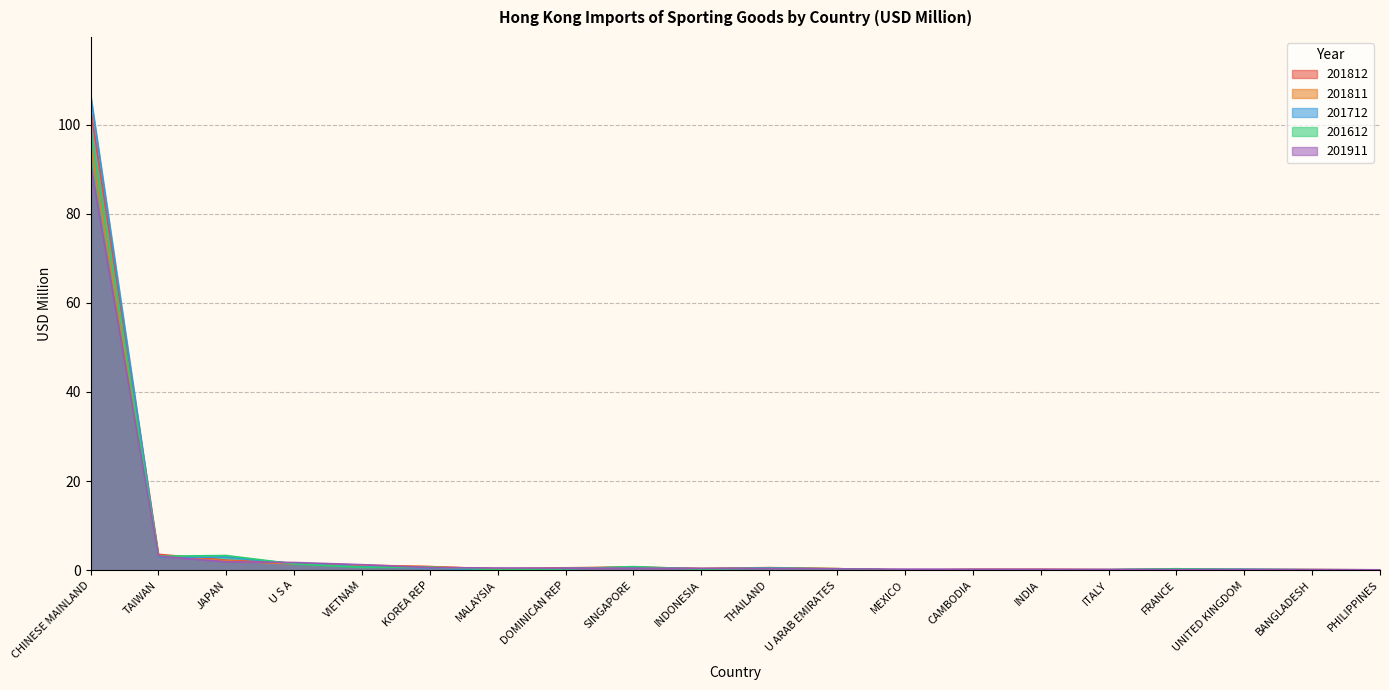

What is the highest value of the 201911 series?

91.2